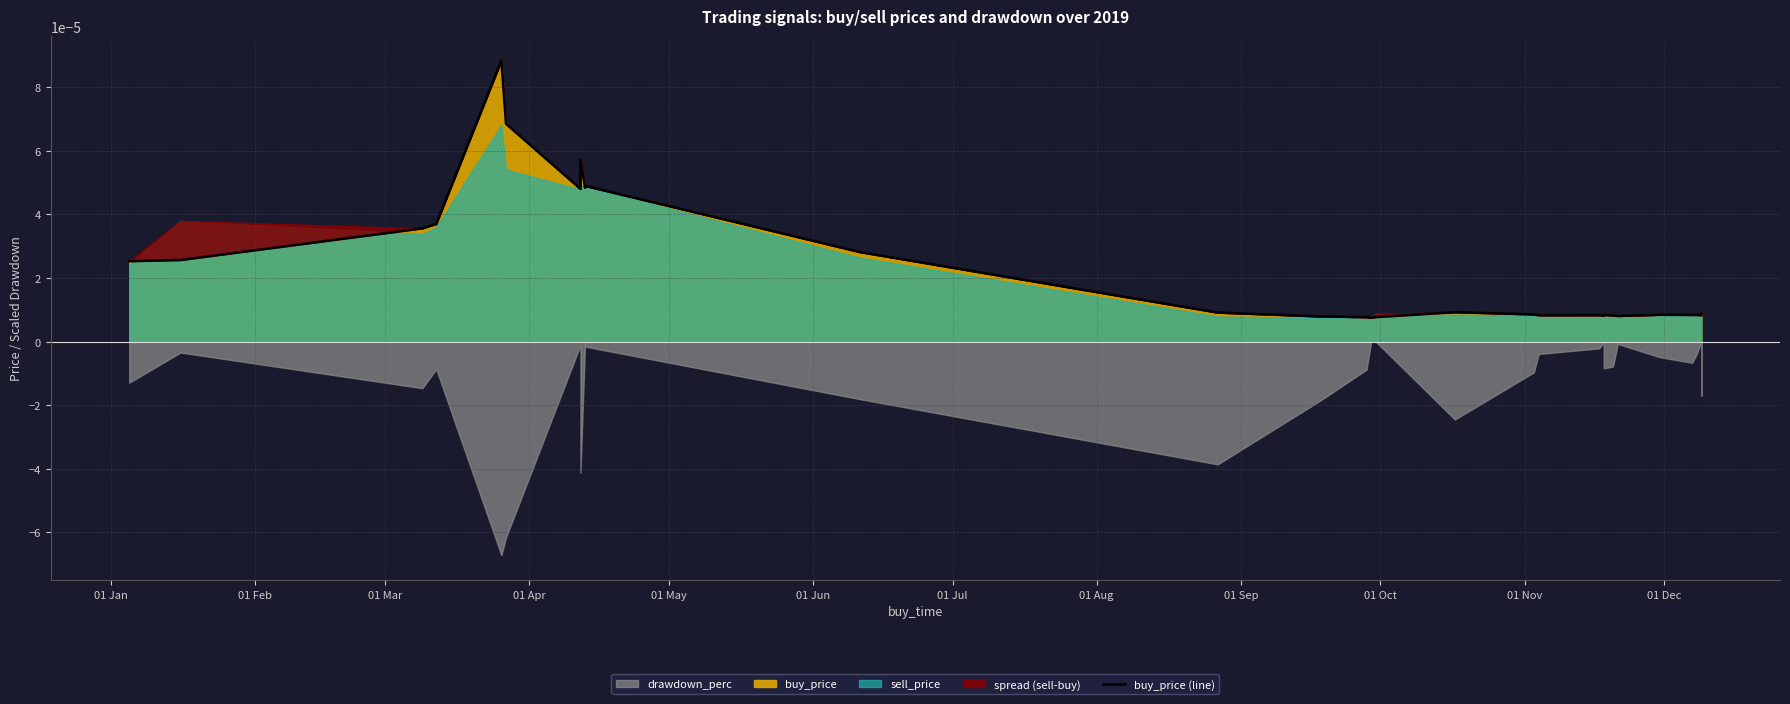

The value at 19 is 0.0. True or false?

False